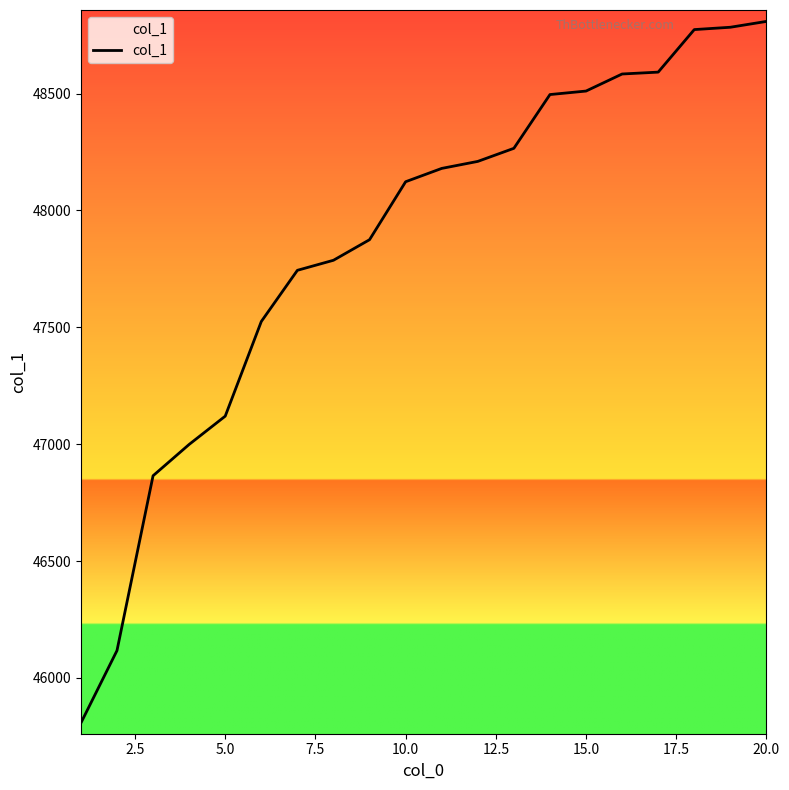

What is the smallest value displayed?

45807